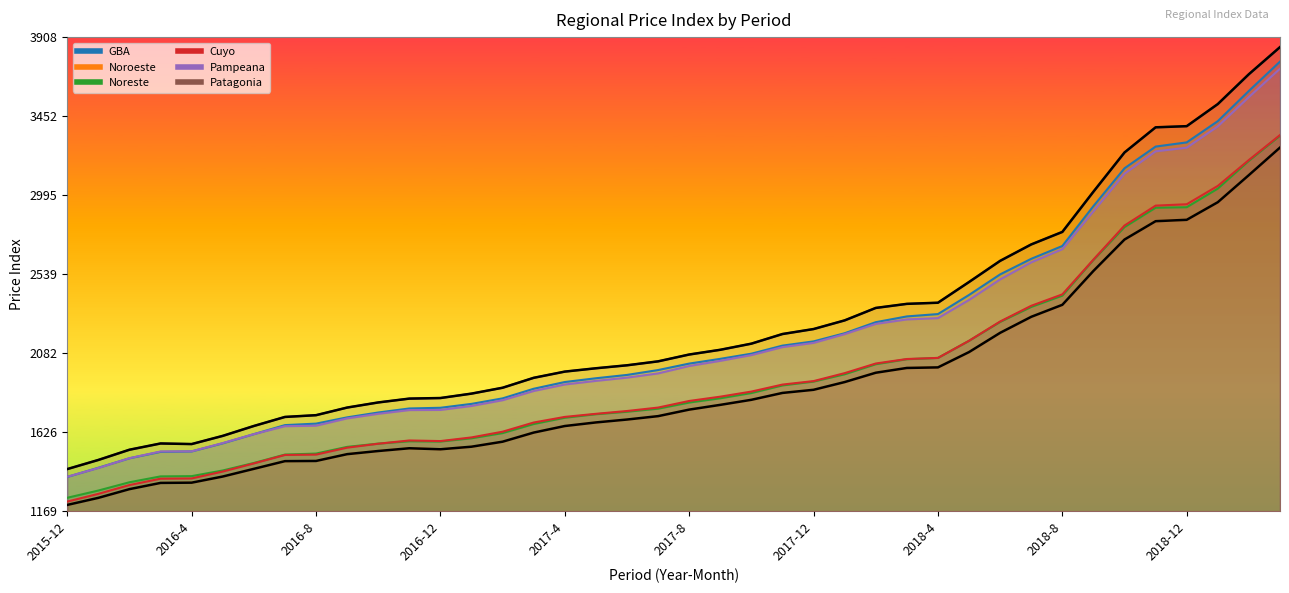

Count the number of data series in this chart.

6